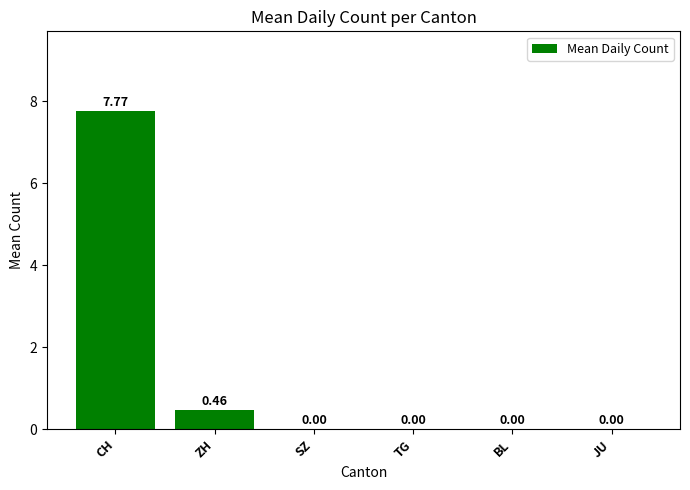

Between CH and ZH, which is larger?

CH